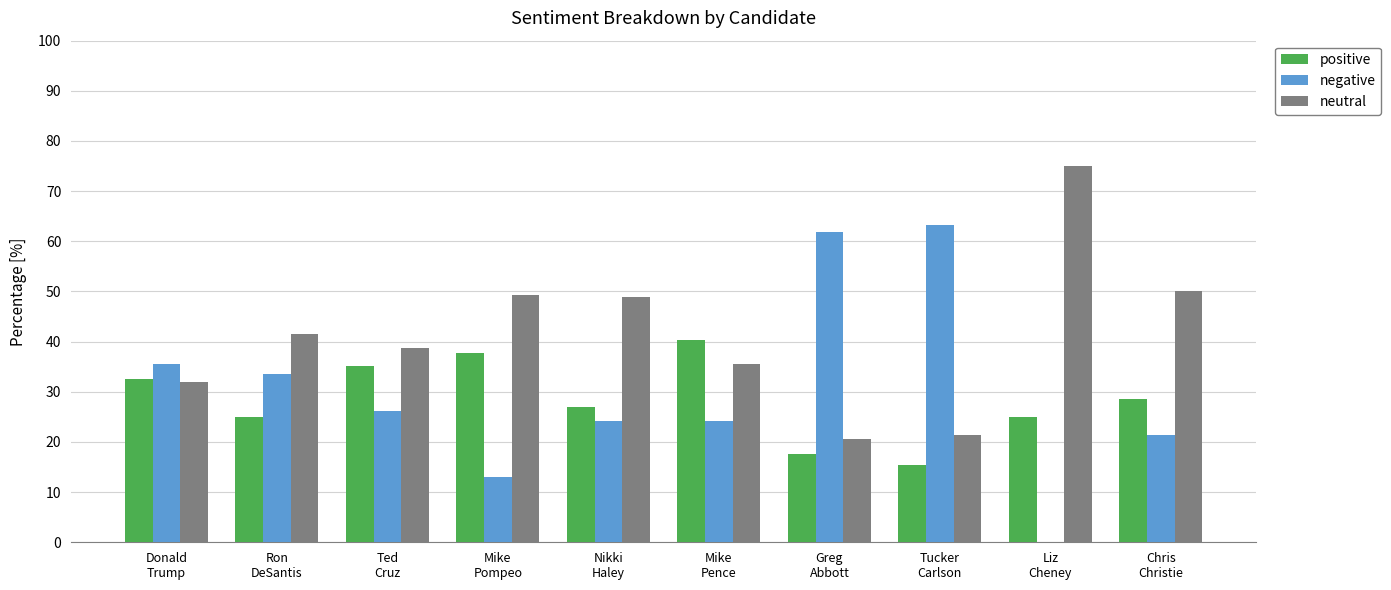

What is the highest value of the positive series?

40.3